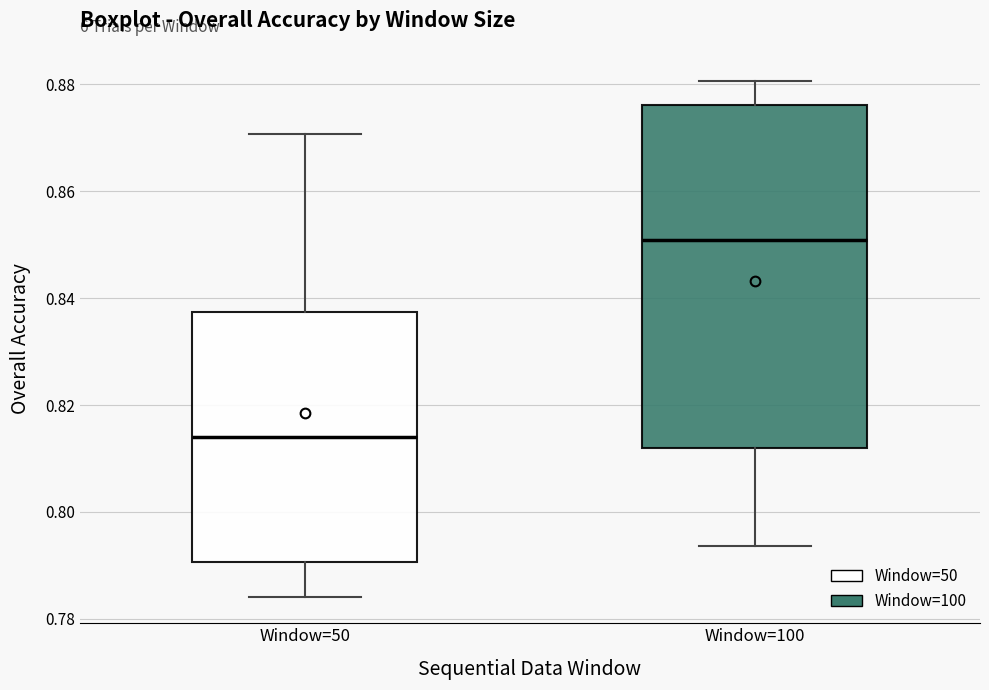

Reading left to right, transcribe this box plot: for each box, give where its median line is, the range the box spans, and where its two whiskers end, as read against the y-axis. The values are not printed on the chart, so give them approximately, as read against the axis.

Window=50: median 0.814, box 0.790 to 0.838, whiskers 0.784 to 0.870
Window=100: median 0.850, box 0.812 to 0.876, whiskers 0.794 to 0.880